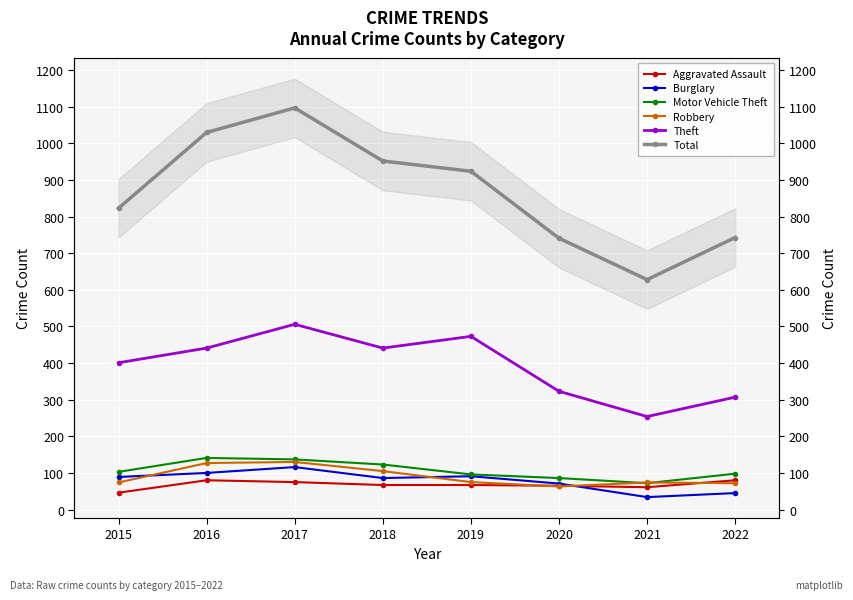

What value does the Theft series have at 2017, to the nearest 50?

500